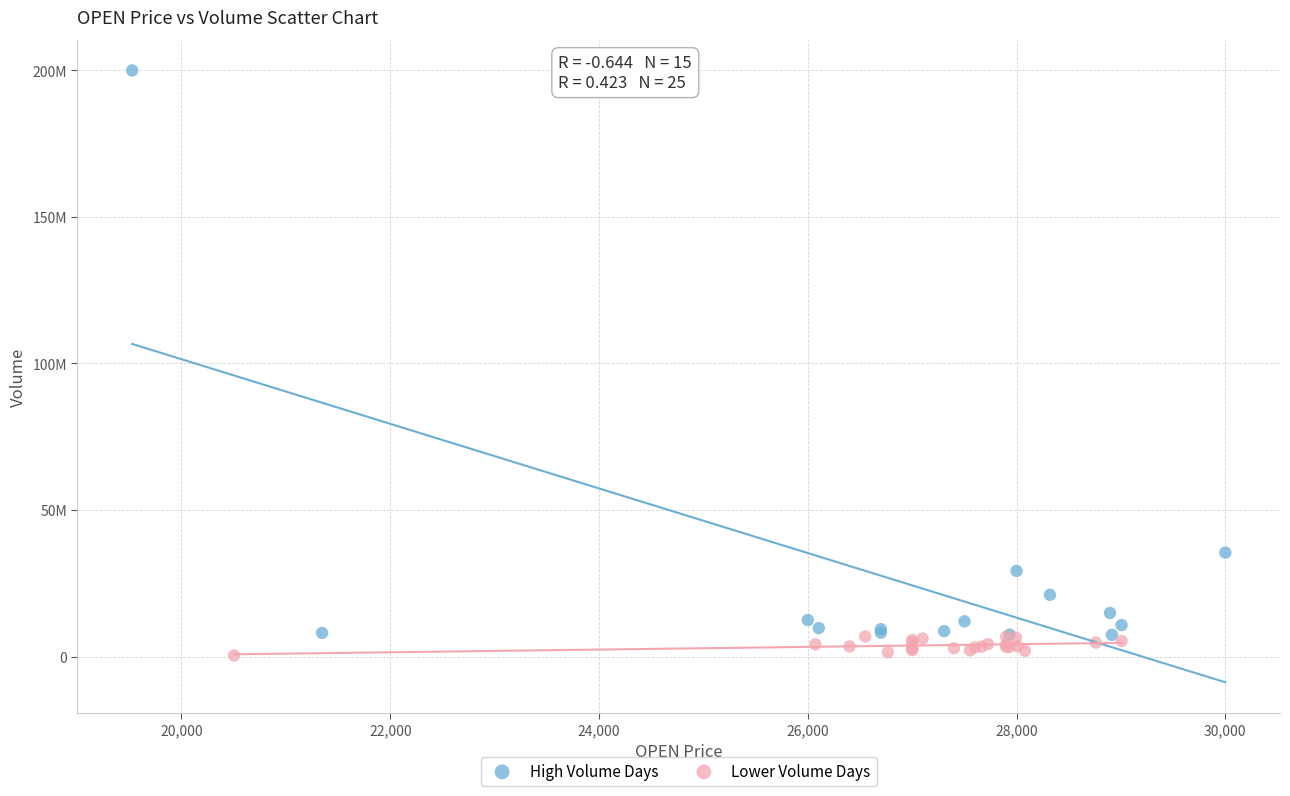

Which series has the largest Y range (max minus min)?

High Volume Days